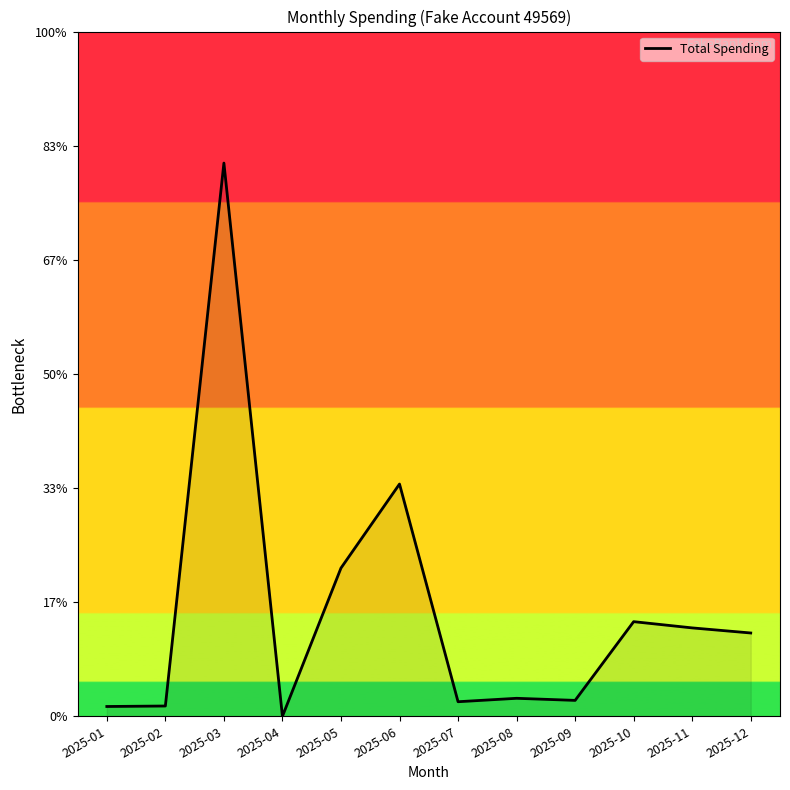

How many interior local peaks (higher than both neighbors) does the data have?

4